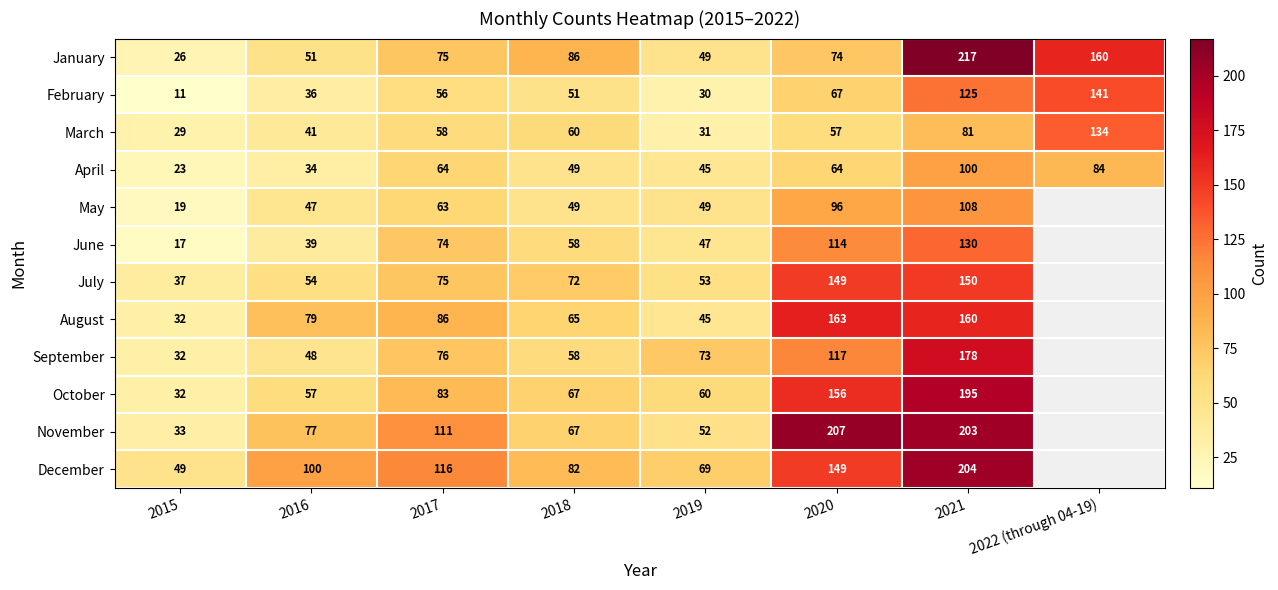

Is it true that March equals 23 at 2017?

False